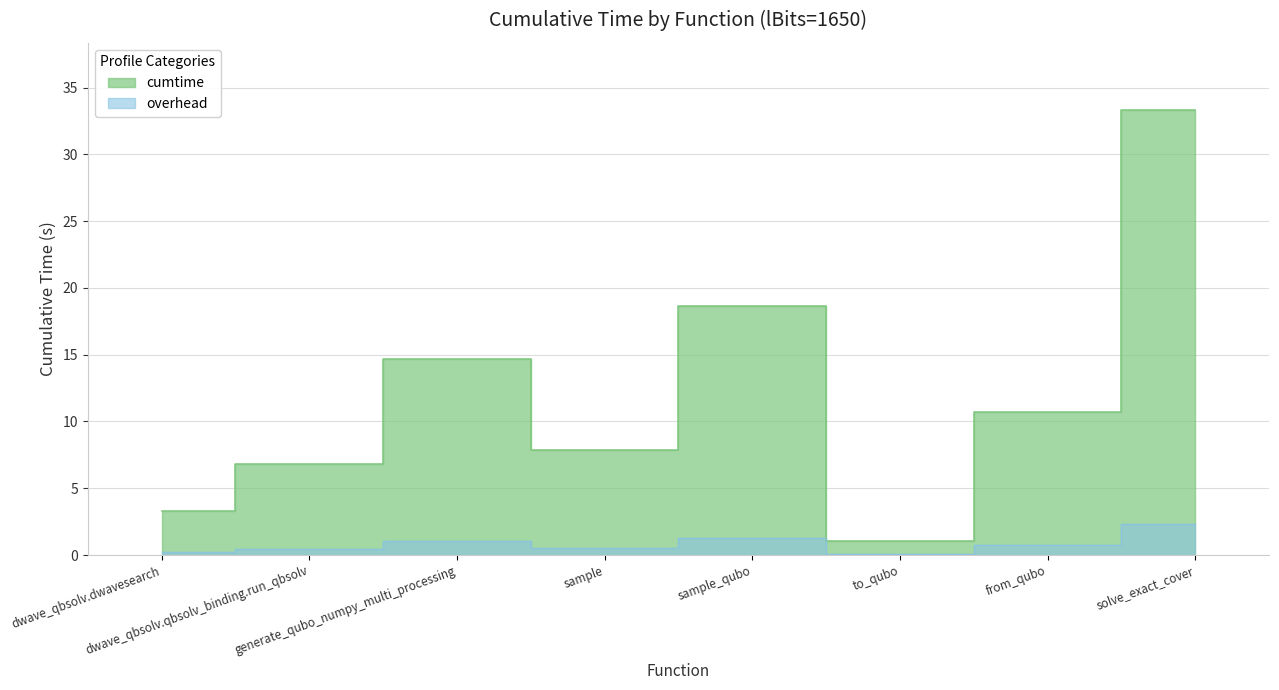

Approximately how many times larger is the value at generate_qubo_numpy_multi_processing compared to from_qubo?

1.4